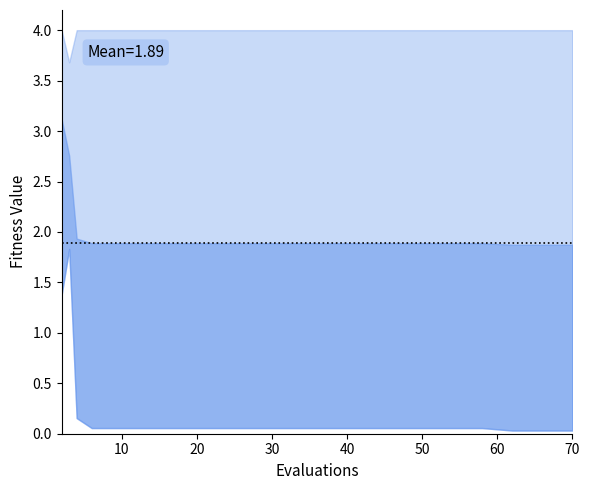

What is the average value of the worst series?

4.0